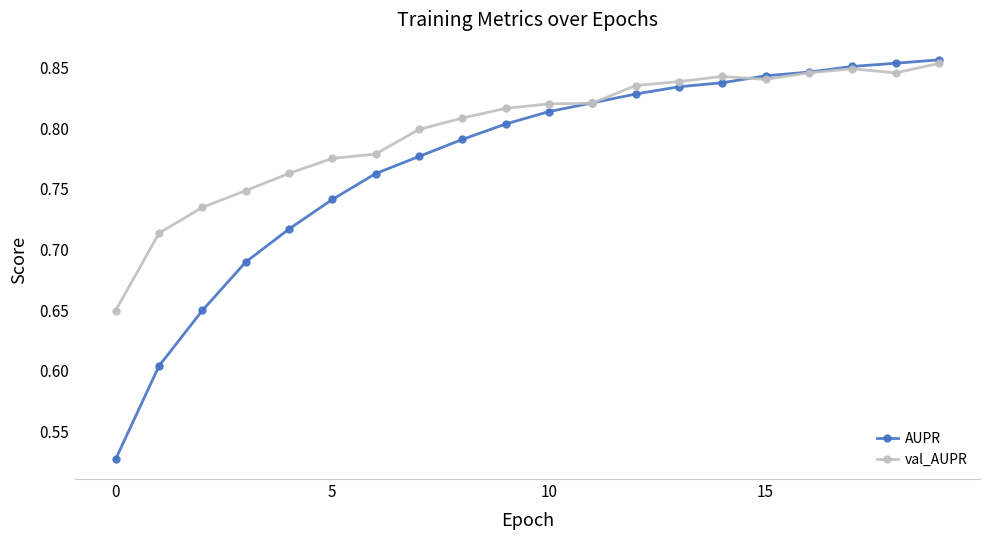

Rank the series by their average value, from highest to lowest.

val_AUPR, AUPR